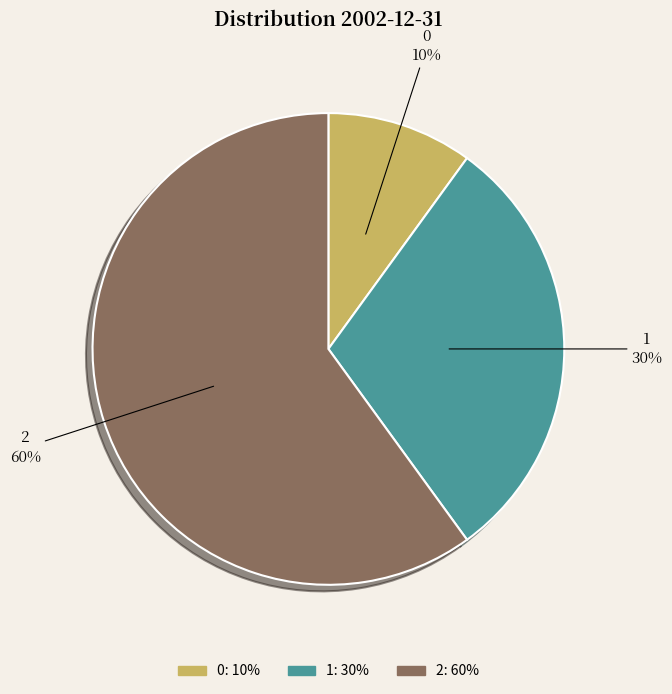

Combined, do 2 and 1 account for over 50%?

Yes